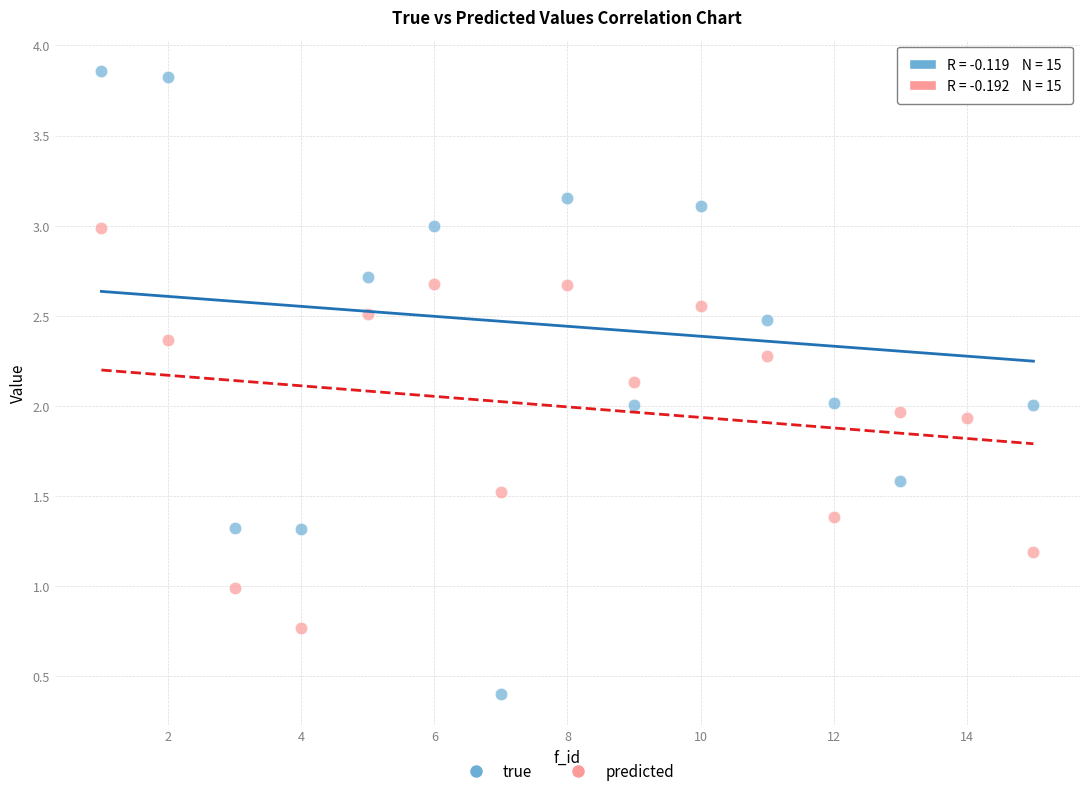

Which series has the largest Y range (max minus min)?

true